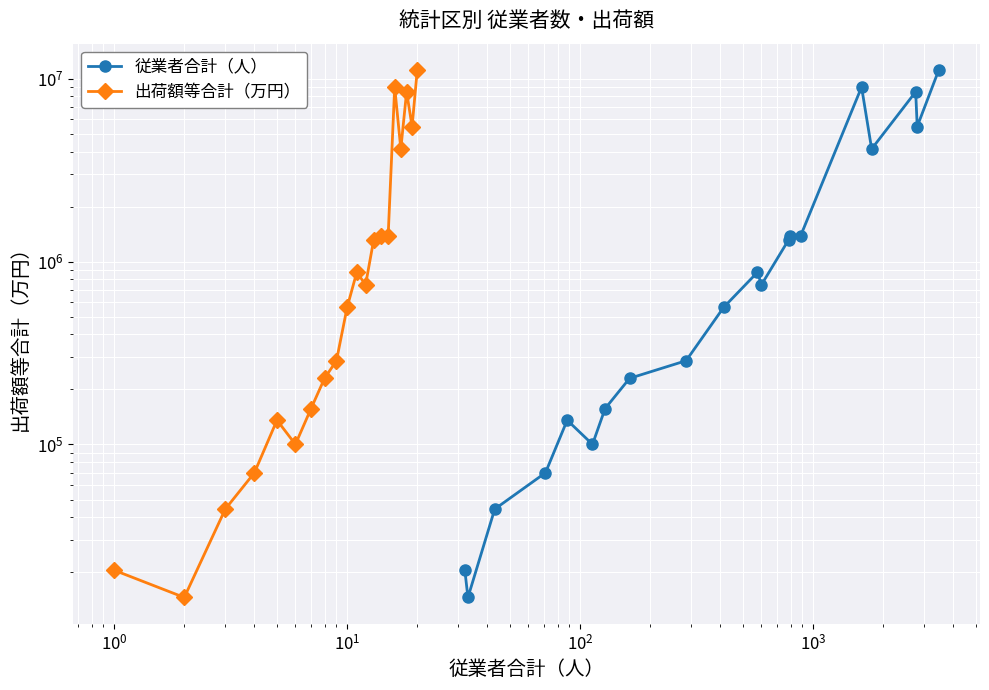

At $\mathdefault{10^{1}}$, list the series in order from largest to smallest.

従業者合計（人）, 出荷額等合計（万円）